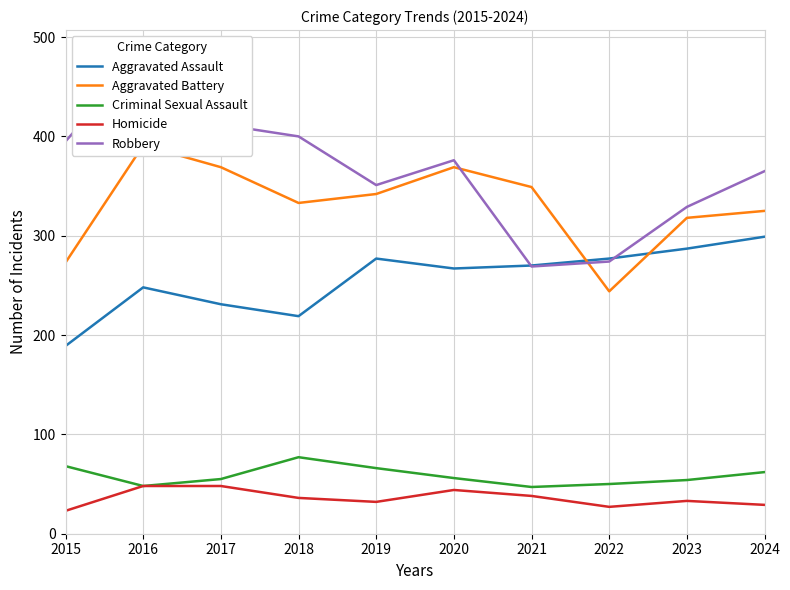

What is the lowest value of the Aggravated Assault series?

189